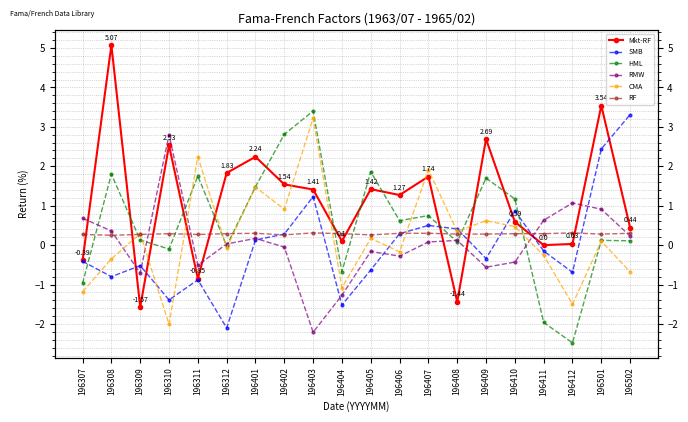

True or false: Mkt-RF and RF cross at least once.

True